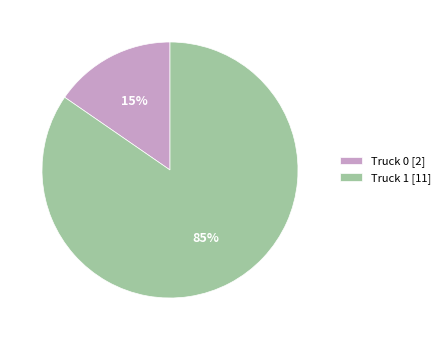

Which has a higher value, Truck 0 or Truck 1?

Truck 1